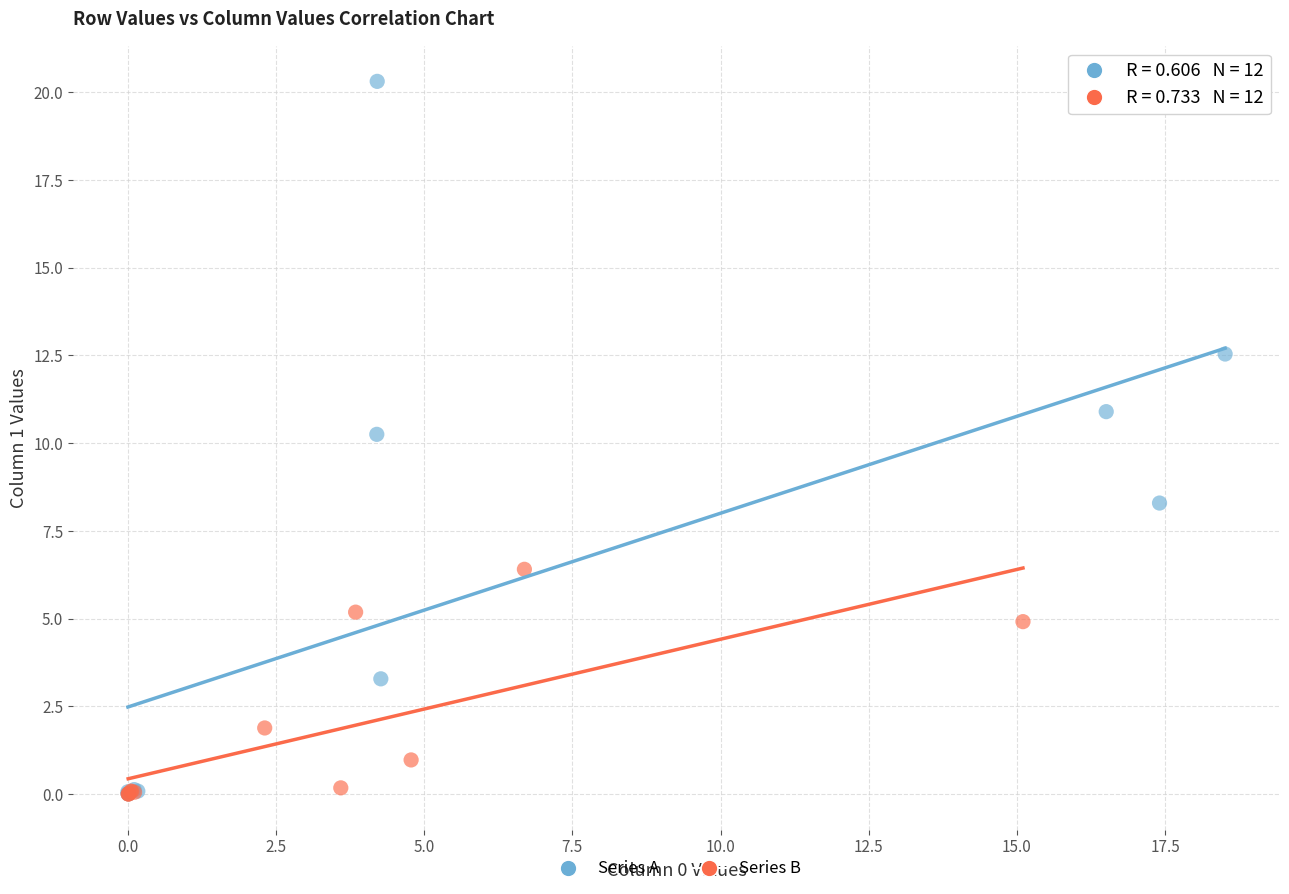

Which series has the largest Y range (max minus min)?

Series A